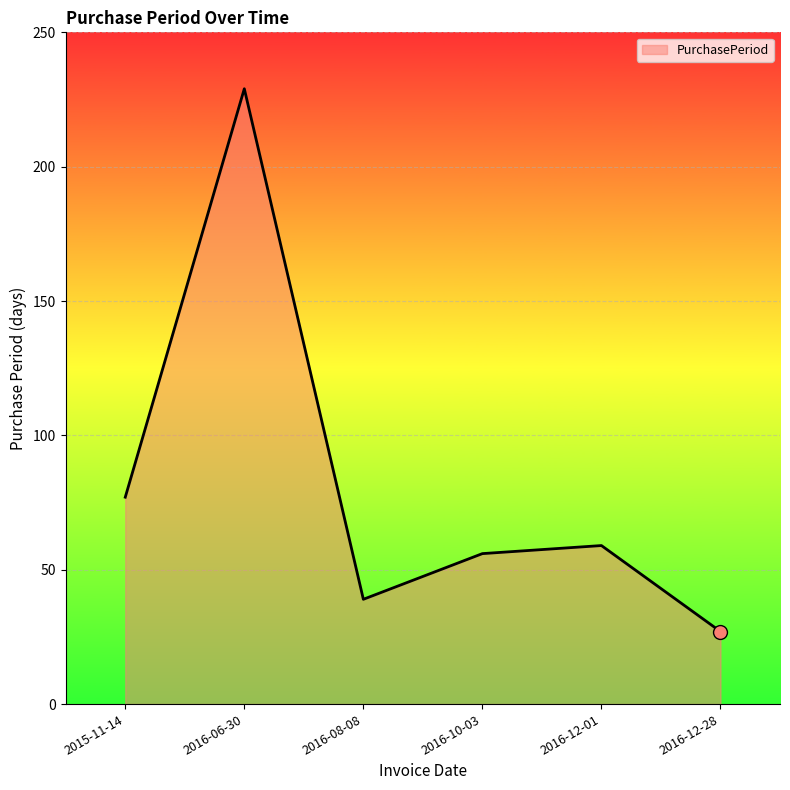

Which has a higher value, 2015-11-14 or 2016-10-03?

2015-11-14